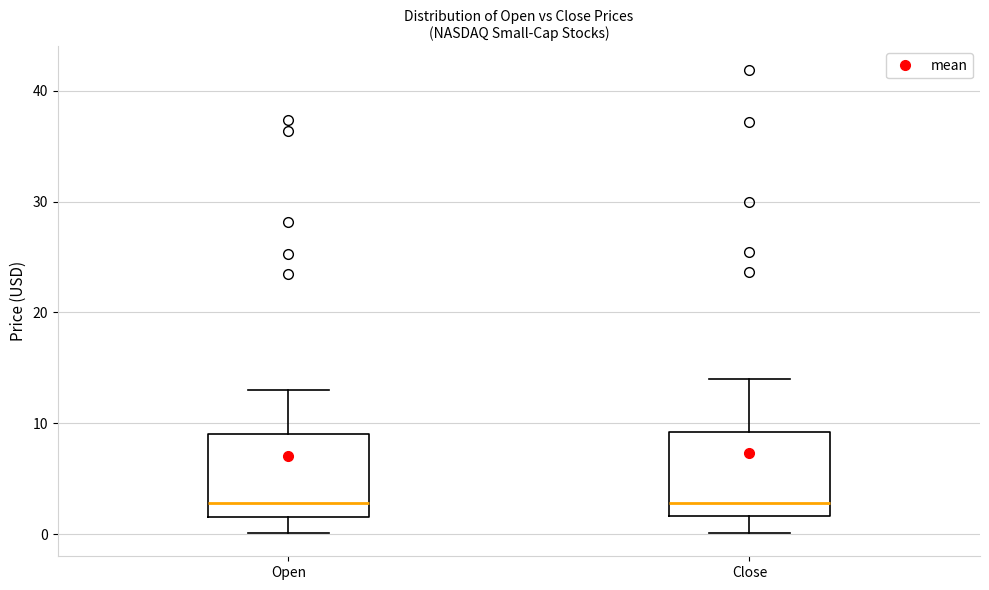

Reading left to right, read every box against the y-axis: the position of its median line, the range the box covers, and the ends of its whiskers. The values are not printed on the chart, so give them approximately, as read against the axis.

Open: median 3, box 2 to 9, whiskers 0 to 13
Close: median 3, box 2 to 9, whiskers 0 to 14